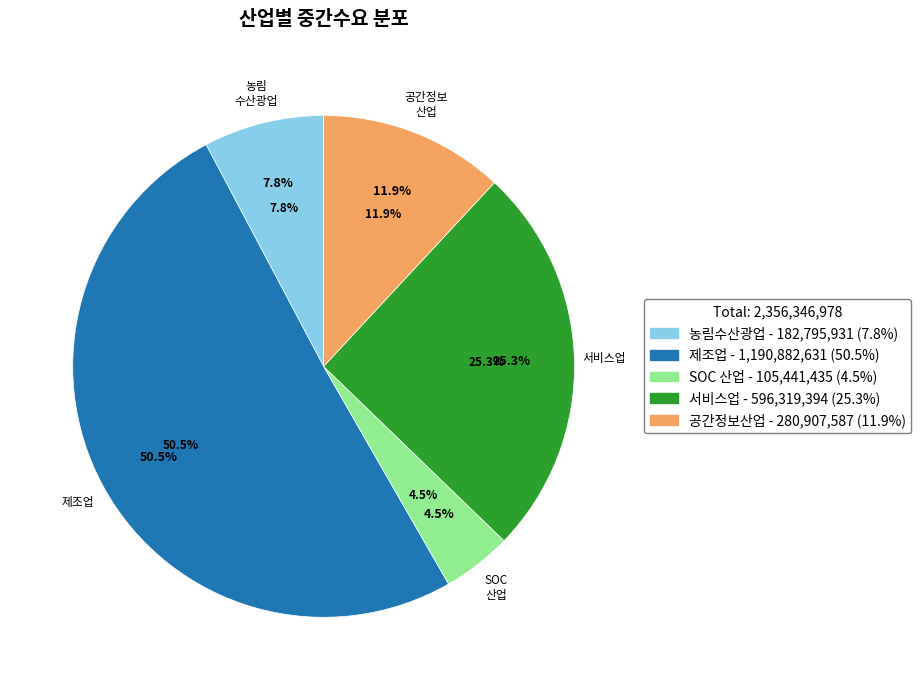

To the nearest percent, what portion does 서비스업 represent?

25%